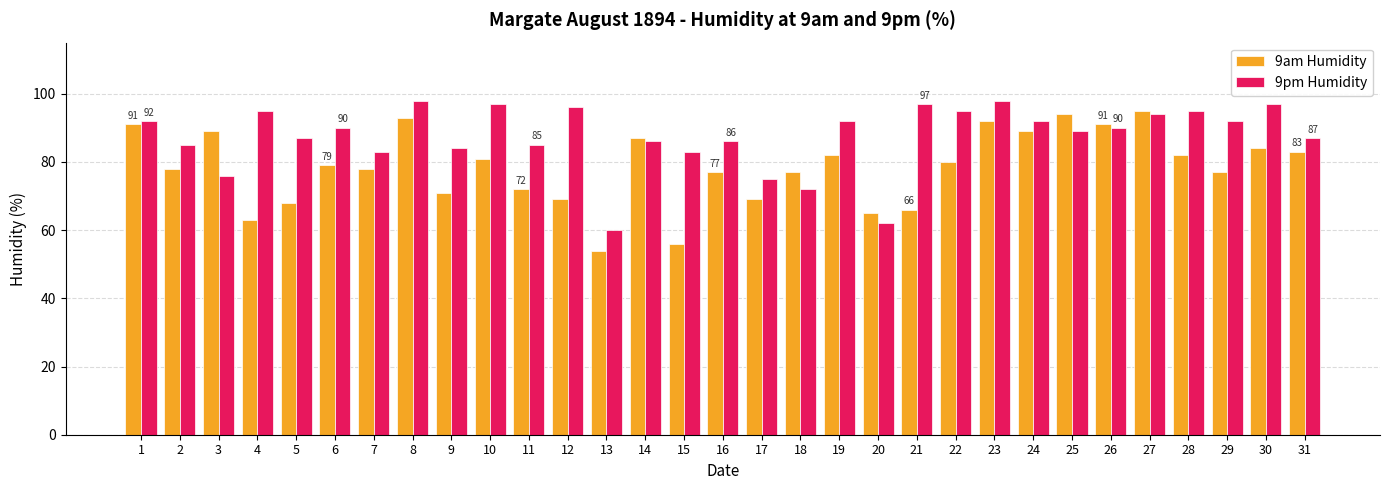

What is the greatest value displayed?

98